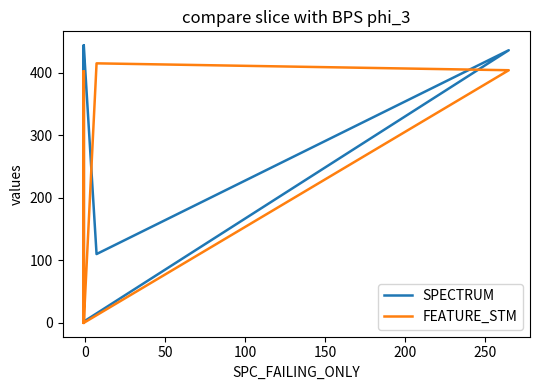

At 250, list the series in order from smallest to largest.

FEATURE_STM, SPECTRUM